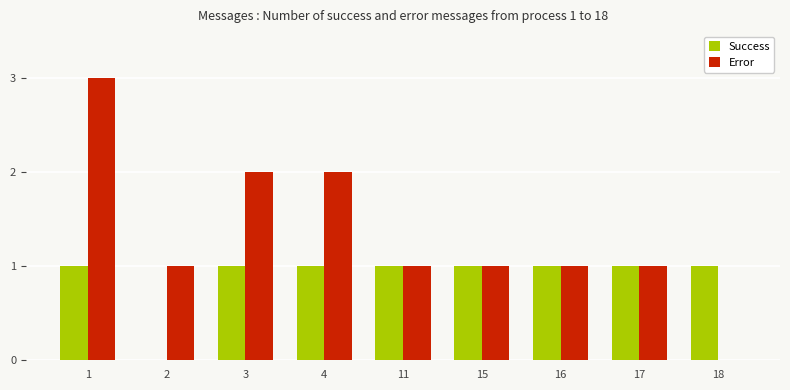

What value does the Success series have at 16?

1